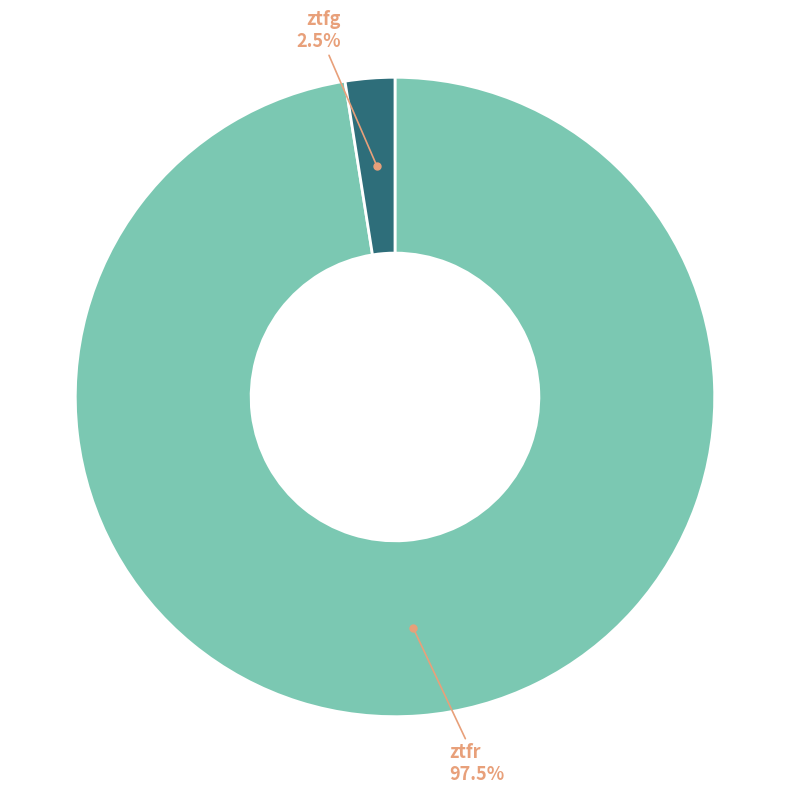

Is there any slice that represents more than half of the pie?

Yes